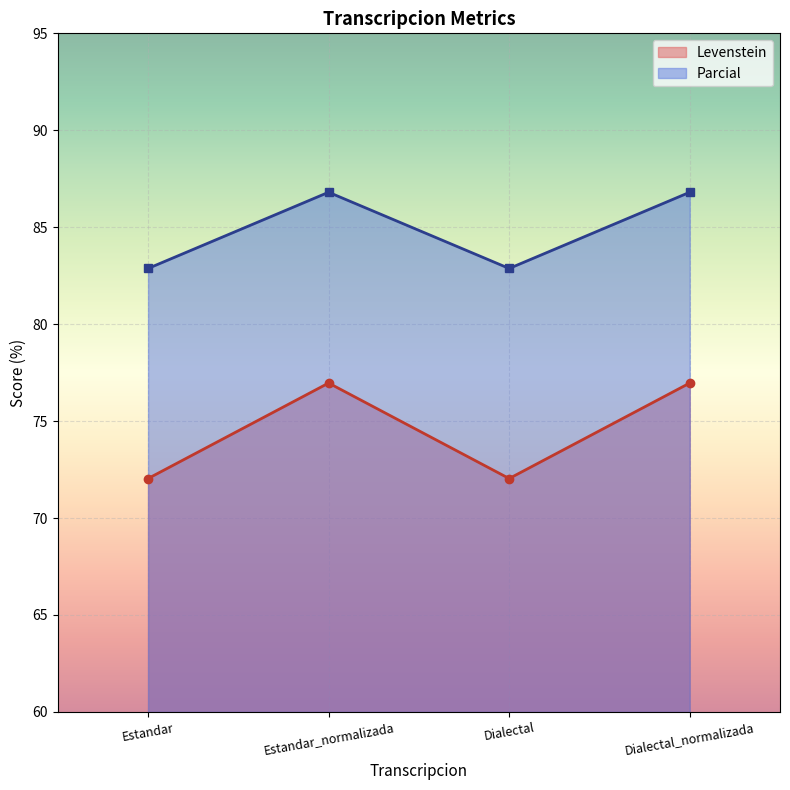

Between Estandar_normalizada and Dialectal_normalizada, which series saw the biggest shift?

Levenstein